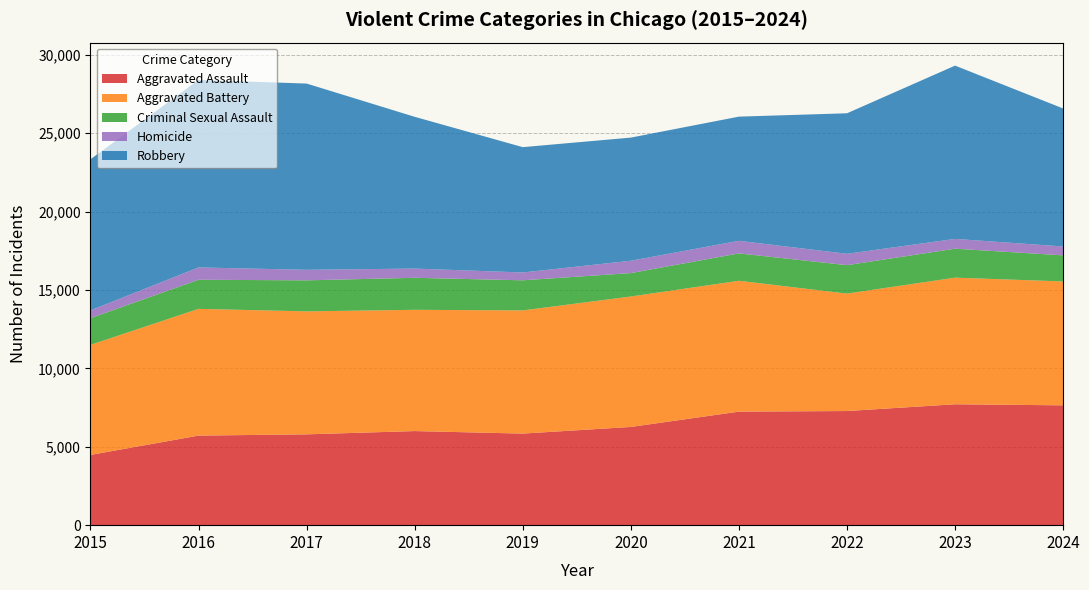

Reading left to right, what are all the values shown in this chart?

Aggravated Assault: 4480	5713	5793	6002	5841	6265	7242	7280	7712	7644
Aggravated Battery: 7019	8085	7845	7735	7858	8321	8347	7491	8077	7902
Criminal Sexual Assault: 1705	1856	1979	2042	1920	1494	1746	1814	1846	1664
Homicide: 496	786	672	588	499	787	804	725	626	567
Robbery: 9638	11960	11880	9681	7995	7855	7920	8963	11053	8803